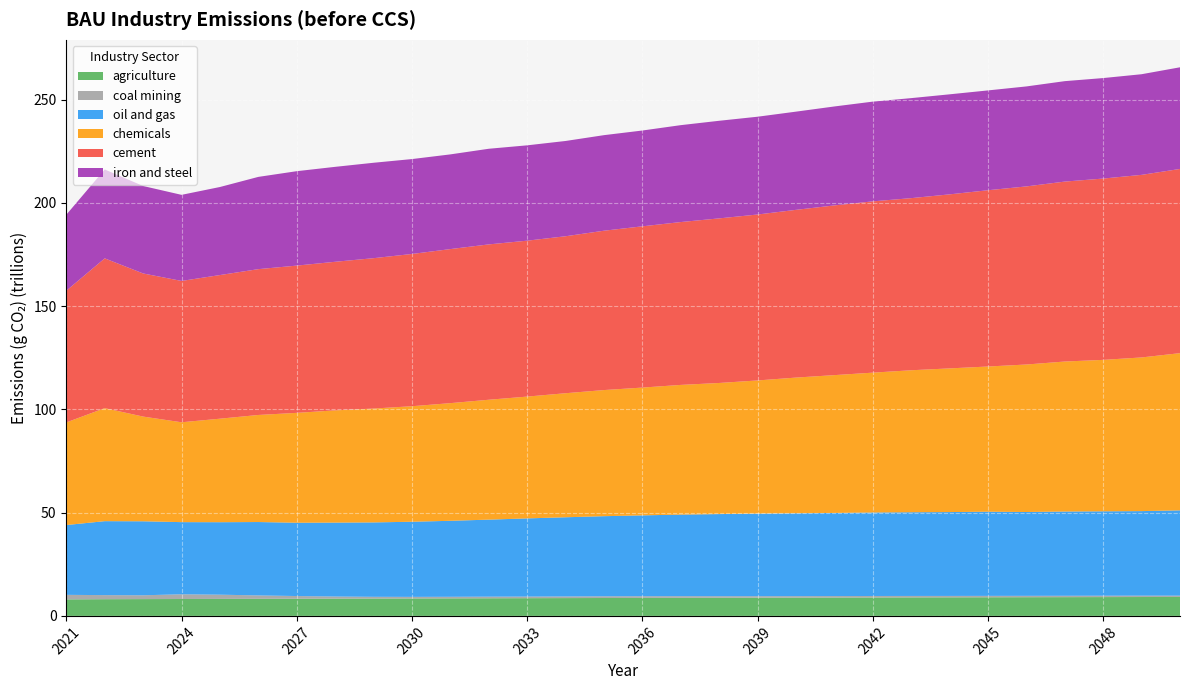

Reading left to right, what are all the values shown in this chart?

agriculture: 8000000000000	8092000000000	8137000000000	8182000000000	8227000000000	8272000000000	8317000000000	8361000000000	8406000000000	8450000000000	8495000000000	8540000000000	8584000000000	8627000000000	8669000000000	8710000000000	8749000000000	8787000000000	8824000000000	8860000000000	8894000000000	8928000000000	8961000000000	8992000000000	9023000000000	9054000000000	9083000000000	9113000000000	9142000000000	9170000000000
coal mining: 2200000000000	1973000000000	1846000000000	2290000000000	2053000000000	1649000000000	1306000000000	1034000000000	845600000000	768400000000	762700000000	782400000000	776500000000	794500000000	833300000000	827600000000	809500000000	757700000000	725300000000	707200000000	713800000000	719000000000	704900000000	683400000000	676500000000	664300000000	664300000000	668000000000	660800000000	638300000000
oil and gas: 33800000000000	35820000000000	35840000000000	34940000000000	35100000000000	35540000000000	35500000000000	35790000000000	36030000000000	36380000000000	36800000000000	37300000000000	37860000000000	38350000000000	38790000000000	39150000000000	39500000000000	39770000000000	40000000000000	40140000000000	40260000000000	40430000000000	40540000000000	40610000000000	40760000000000	40600000000000	40800000000000	40870000000000	40950000000000	41310000000000
chemicals: 49700000000000	54730000000000	50710000000000	48360000000000	50130000000000	51850000000000	53210000000000	54350000000000	55140000000000	55950000000000	56980000000000	58060000000000	58990000000000	60070000000000	61080000000000	61890000000000	62810000000000	63490000000000	64480000000000	65710000000000	66740000000000	67730000000000	68760000000000	69580000000000	70320000000000	71430000000000	72650000000000	73340000000000	74420000000000	76130000000000
cement: 63800000000000	72540000000000	69310000000000	68450000000000	69560000000000	70620000000000	71310000000000	71960000000000	72820000000000	73730000000000	74610000000000	75230000000000	75510000000000	76020000000000	77170000000000	78090000000000	78870000000000	79710000000000	80360000000000	81230000000000	82190000000000	82950000000000	83350000000000	84280000000000	85370000000000	86250000000000	87140000000000	87810000000000	88420000000000	89210000000000
iron and steel: 36800000000000	43050000000000	42350000000000	41690000000000	42640000000000	44680000000000	45730000000000	45980000000000	46210000000000	45960000000000	45860000000000	46320000000000	46170000000000	46140000000000	46280000000000	46400000000000	46930000000000	47270000000000	47360000000000	47560000000000	47920000000000	48300000000000	48440000000000	48450000000000	48340000000000	48420000000000	48640000000000	48670000000000	48740000000000	49230000000000